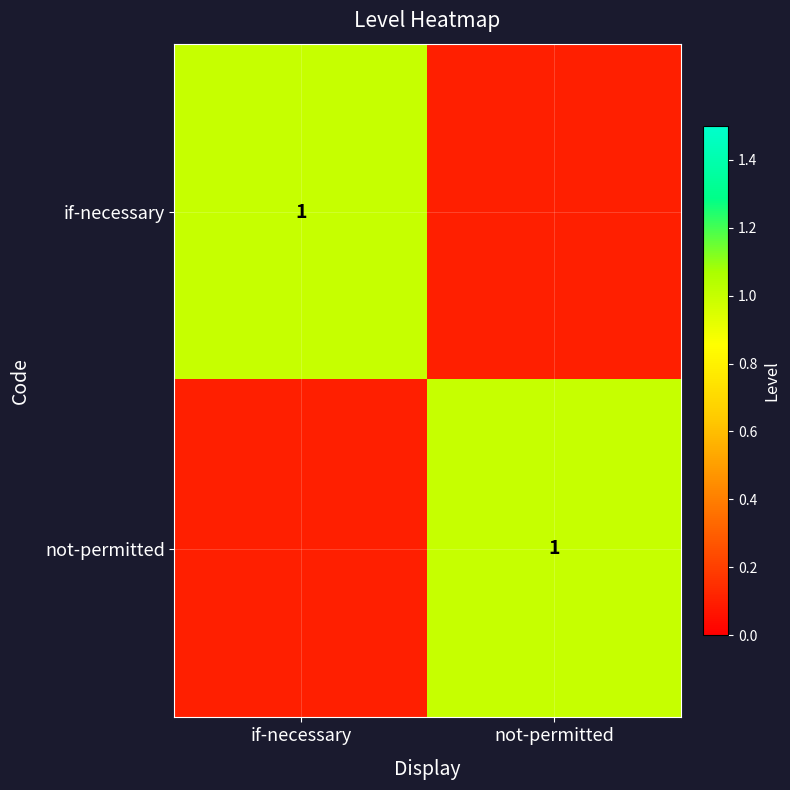

What is the total value across all series at if-necessary?

1.1